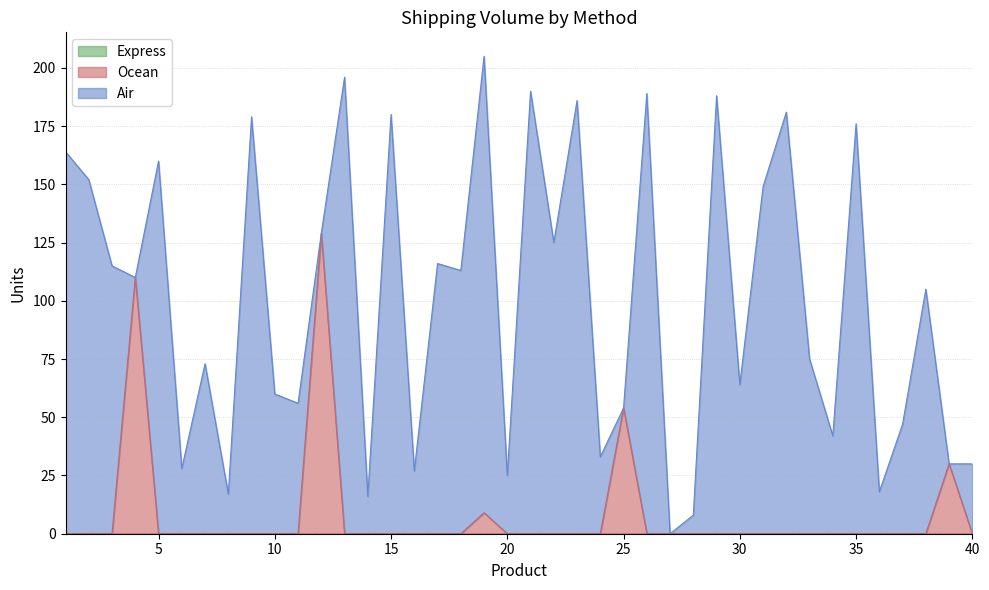

Which label corresponds to the smallest value in the chart?

4